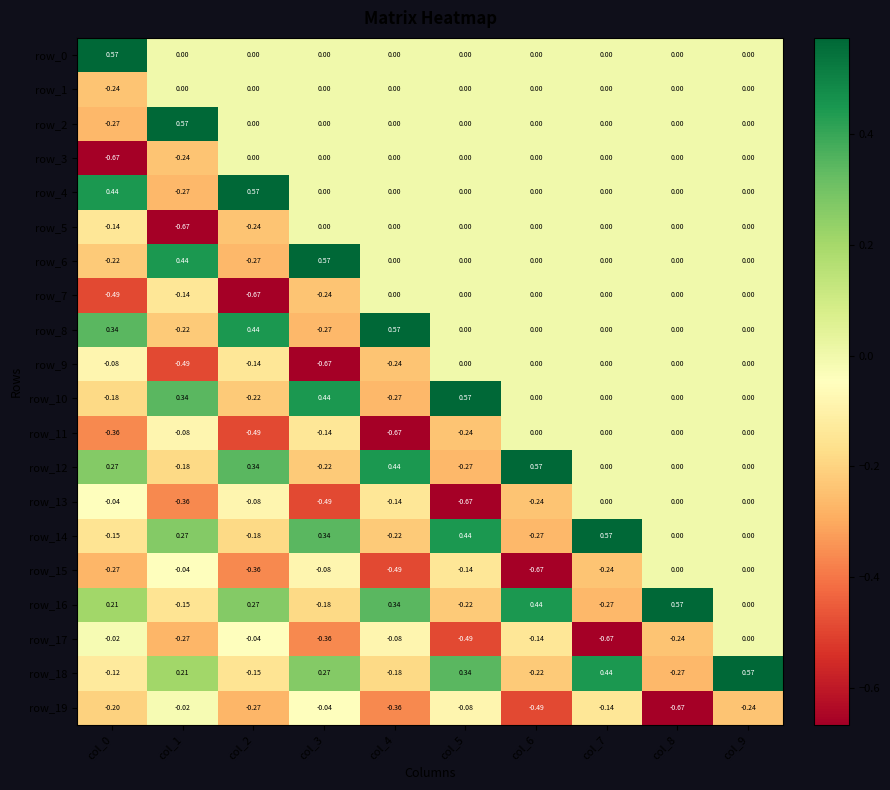

How many values in the row_8 series are below 0?

2